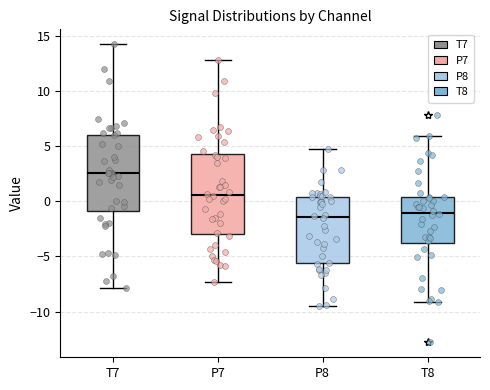

Reading left to right, transcribe this box plot: for each box, give where its median line is, the range the box spans, and where its two whiskers end, as read against the y-axis. The values are not printed on the chart, so give them approximately, as read against the axis.

T7: median 2.5, box -1.0 to 6.0, whiskers -8.0 to 14.0
P7: median 0.5, box -3.0 to 4.5, whiskers -7.5 to 13.0
P8: median -1.5, box -5.5 to 0.5, whiskers -9.5 to 4.5
T8: median -1.0, box -4.0 to 0.5, whiskers -9.0 to 6.0